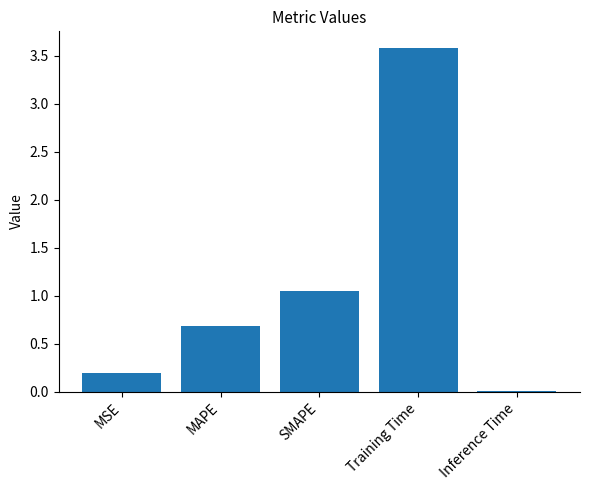

What is the difference between the values at MAPE and MSE?

0.5